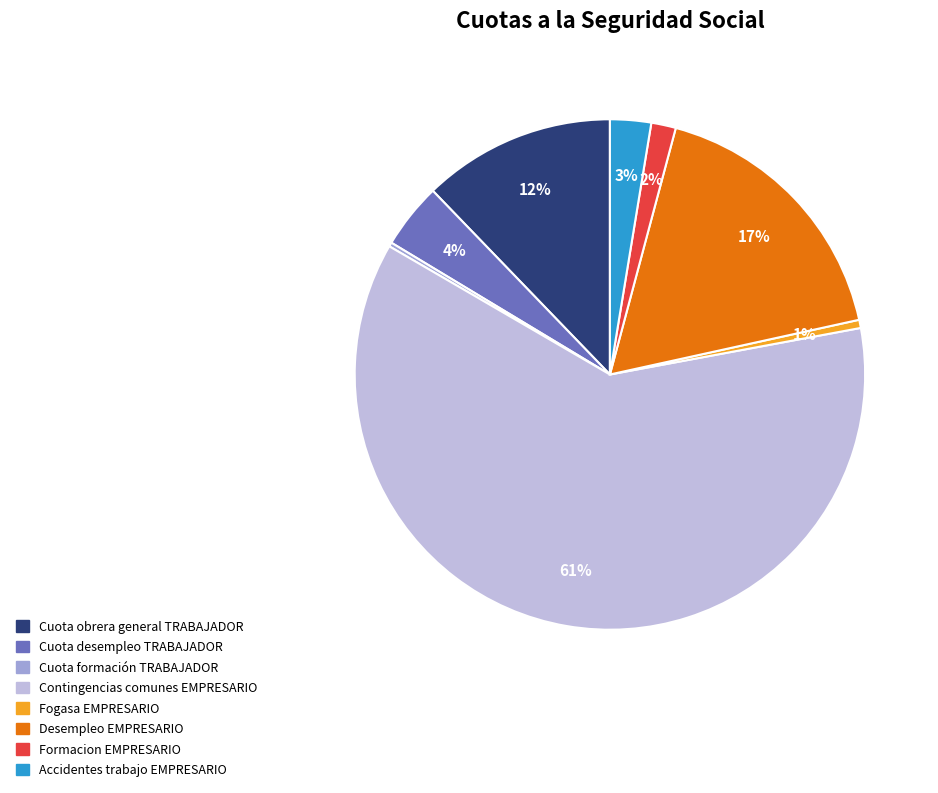

To the nearest percent, what portion does Formacion EMPRESARIO represent?

2%